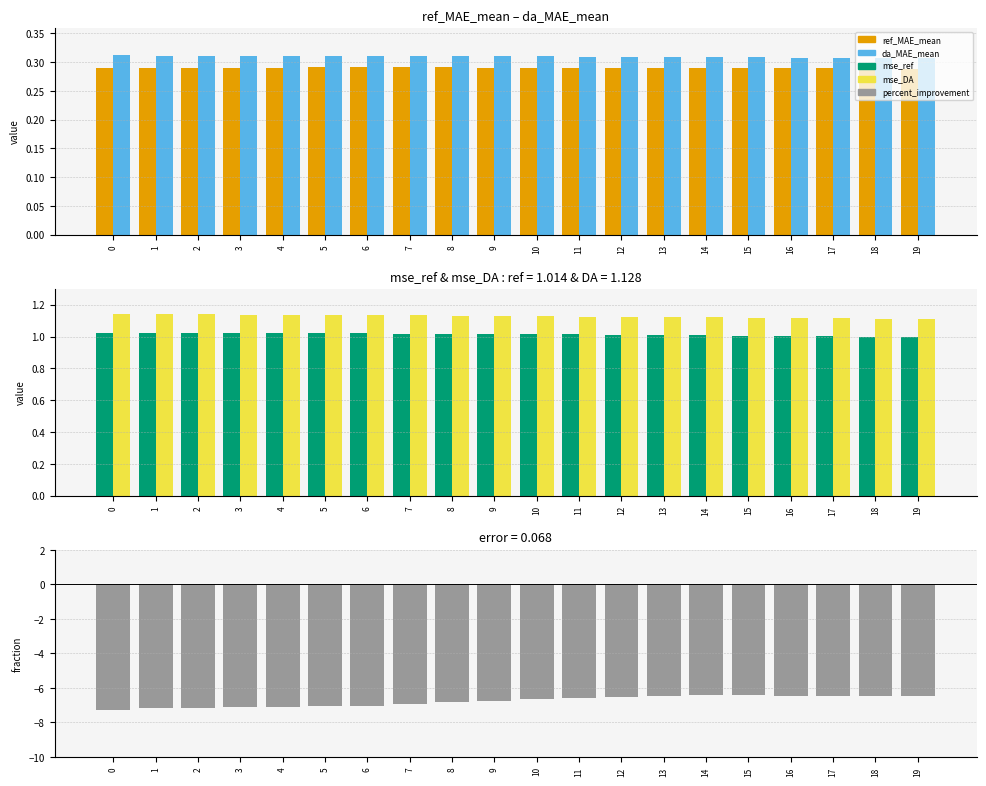

What is the average value of the mse_DA series?

1.1